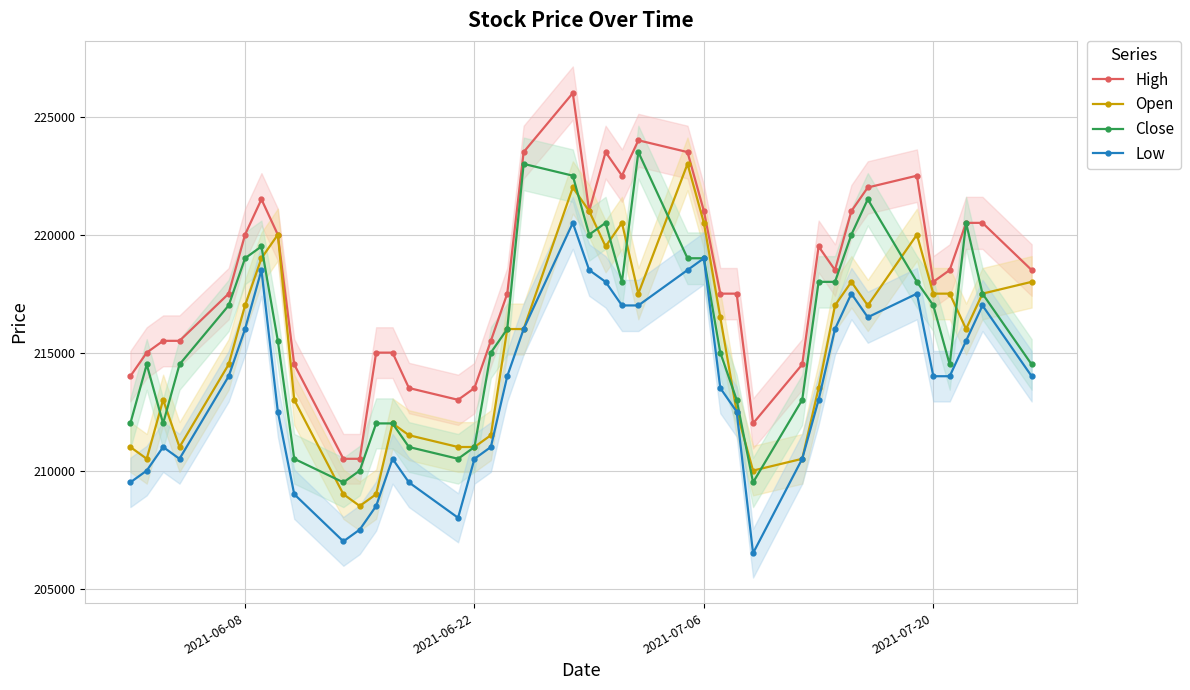

What is the lowest value of the High series?

210500